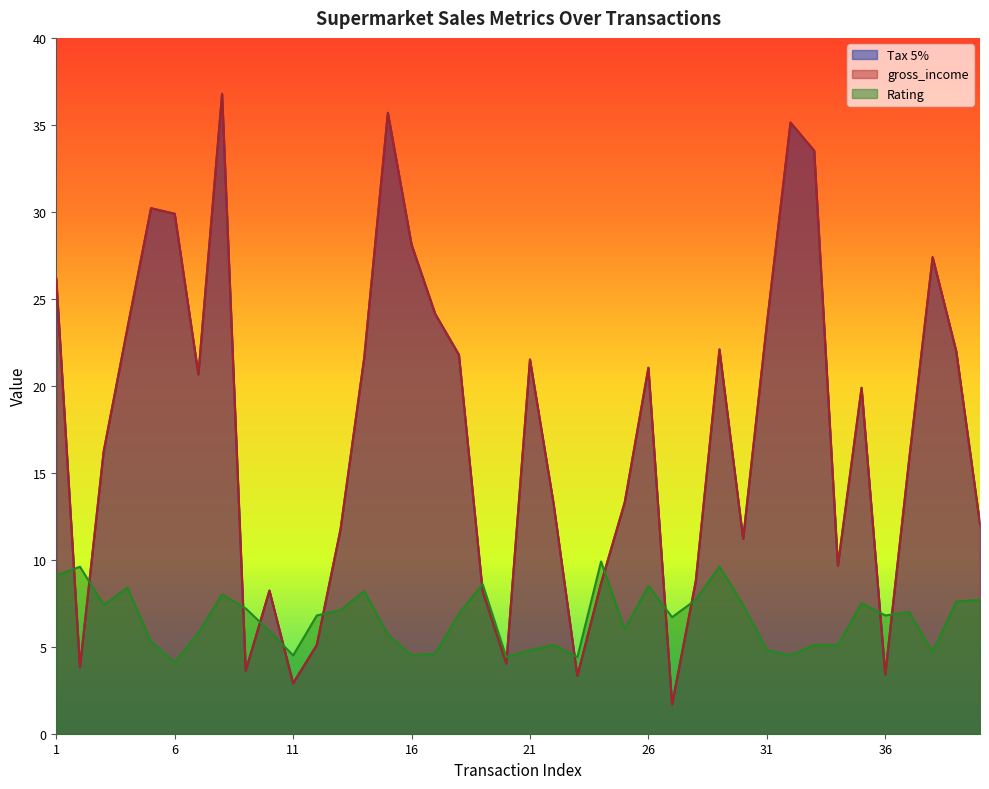

True or false: Rating has a value of 6.8 at 12.

True